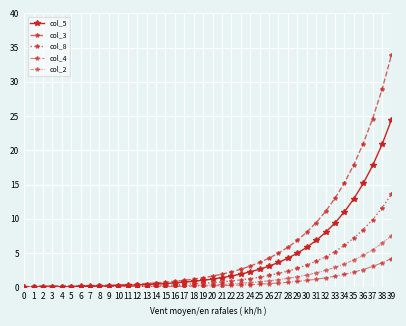

Rank the categories by col_2 value from highest to lowest.

39, 38, 37, 36, 35, 34, 33, 32, 31, 30, 29, 28, 27, 26, 25, 24, 23, 22, 21, 20, 19, 18, 17, 16, 15, 14, 13, 12, 11, 10, 9, 8, 6, 7, 1, 2, 3, 4, 5, 0